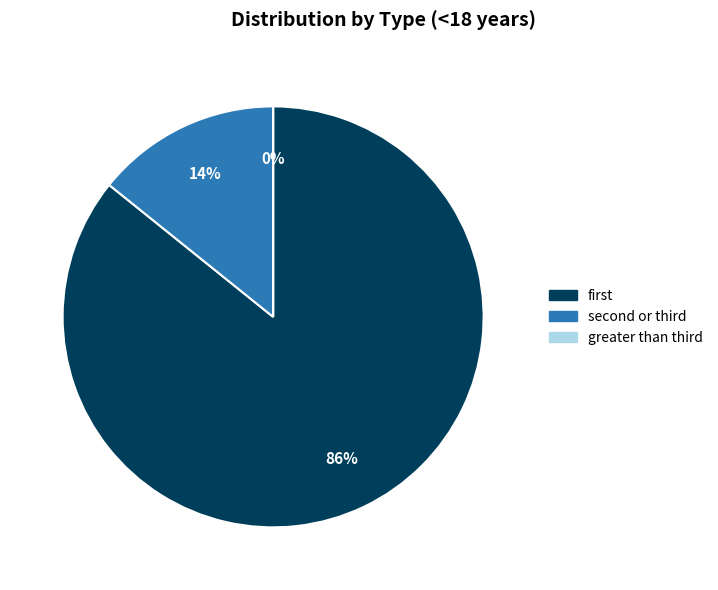

Is there any slice that represents more than half of the pie?

Yes